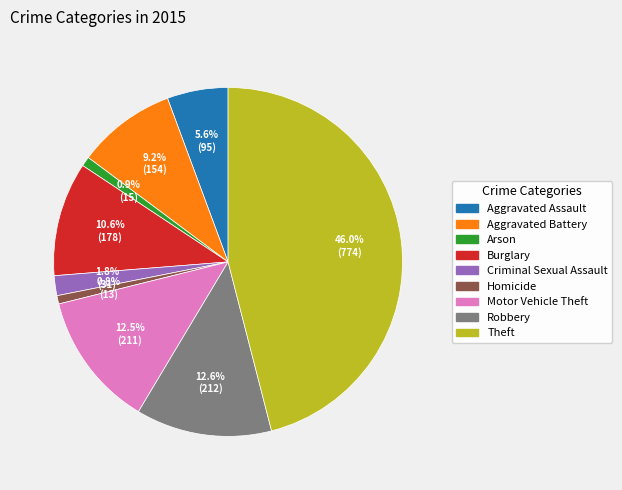

Count the number of slices in the pie.

9